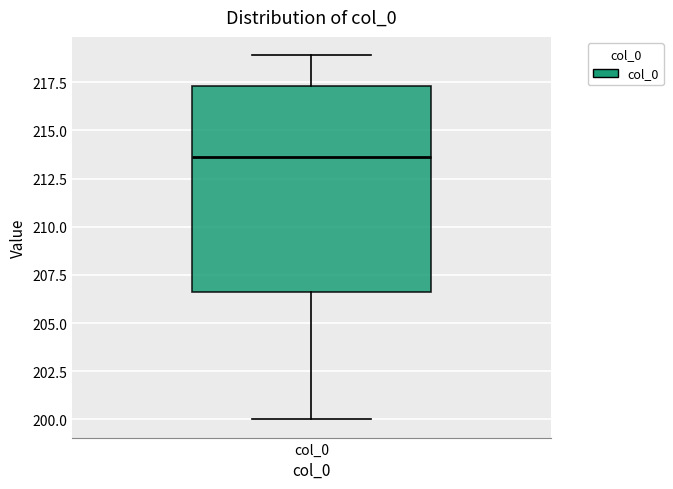

Where is the lower edge of the box for col_0 on the y-axis? The values are not printed on the chart, so give them approximately, as read against the axis.

206.5